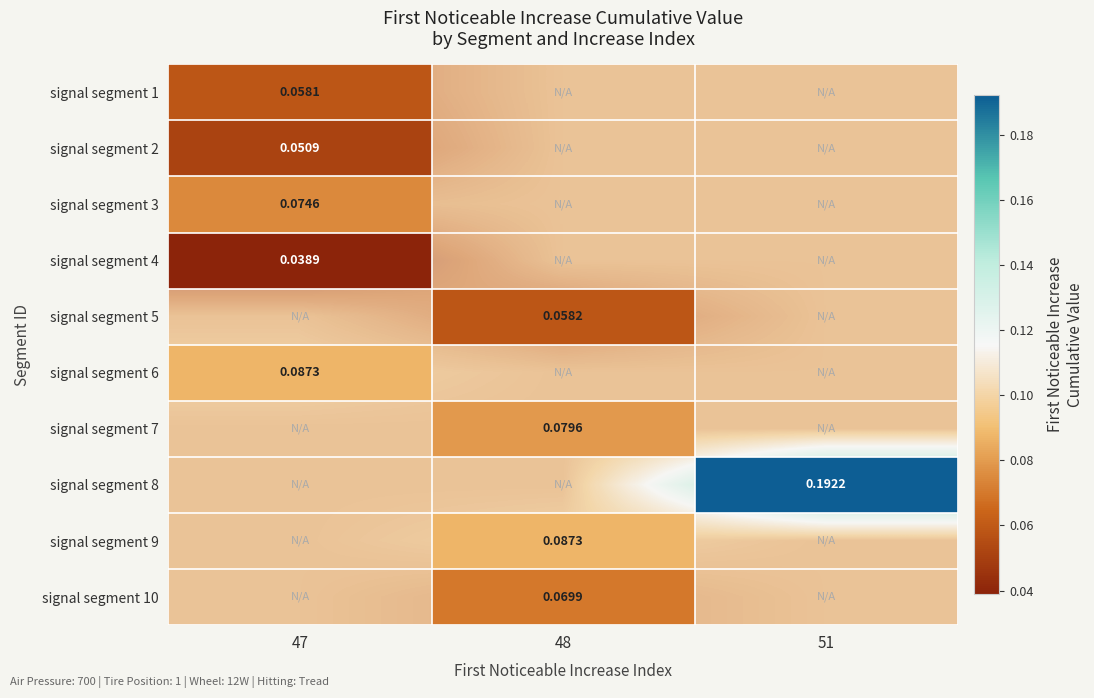

At how many categories does at least one series exceed 0?

3